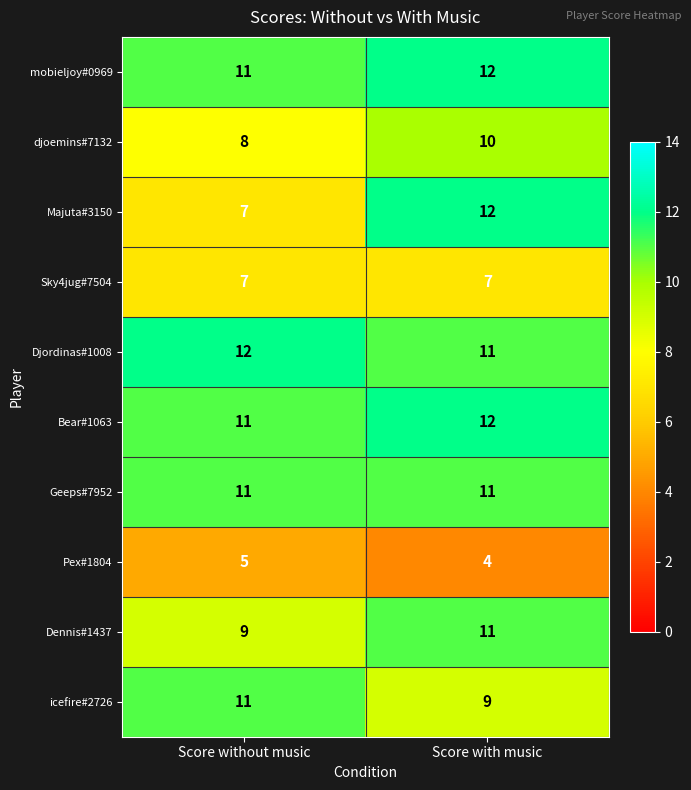

Reading left to right, transcribe all the data shown in this chart.

mobieljoy#0969: 11	12
djoemins#7132: 8	10
Majuta#3150: 7	12
Sky4jug#7504: 7	7
Djordinas#1008: 12	11
Bear#1063: 11	12
Geeps#7952: 11	11
Pex#1804: 5	4
Dennis#1437: 9	11
icefire#2726: 11	9